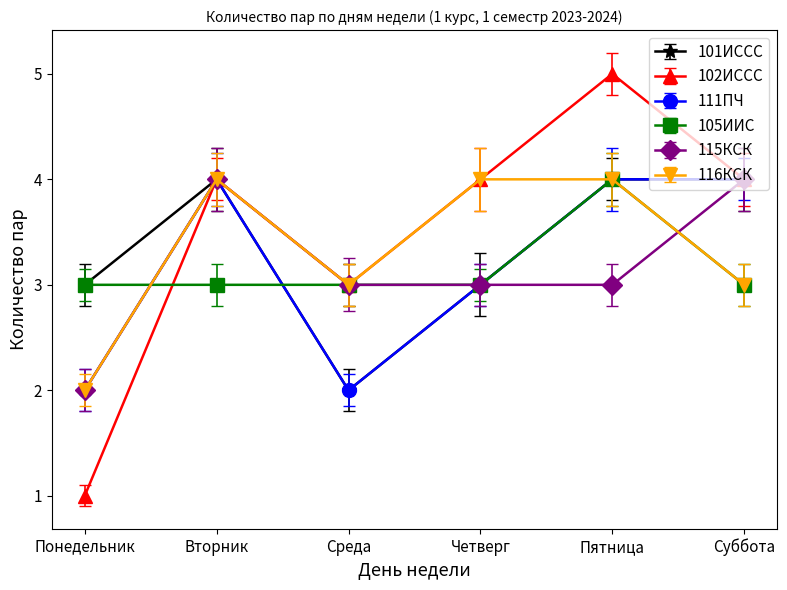

What is the label of the 3rd point from the right?

Четверг